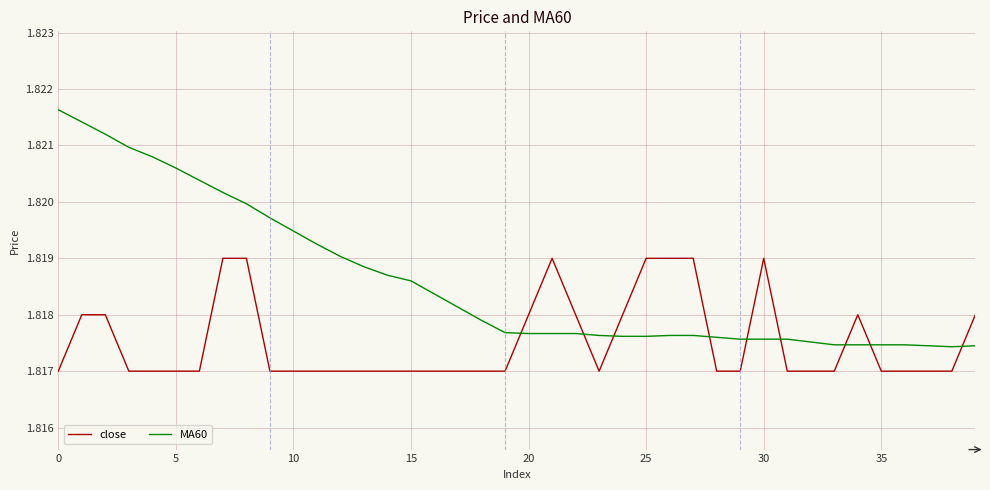

Which series has the largest range (max minus min)?

MA60